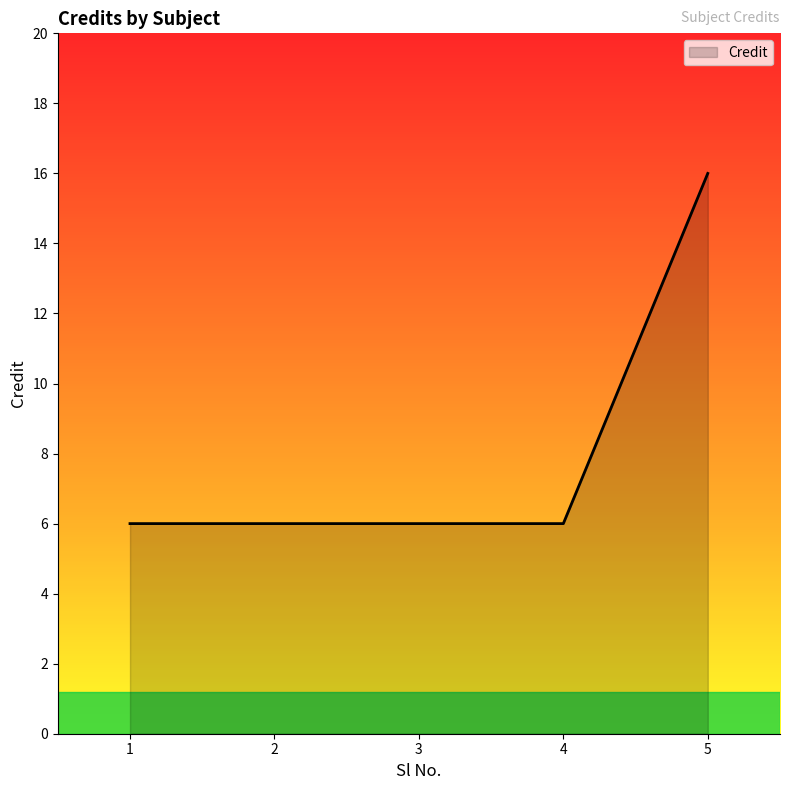

What is the smallest value displayed?

6